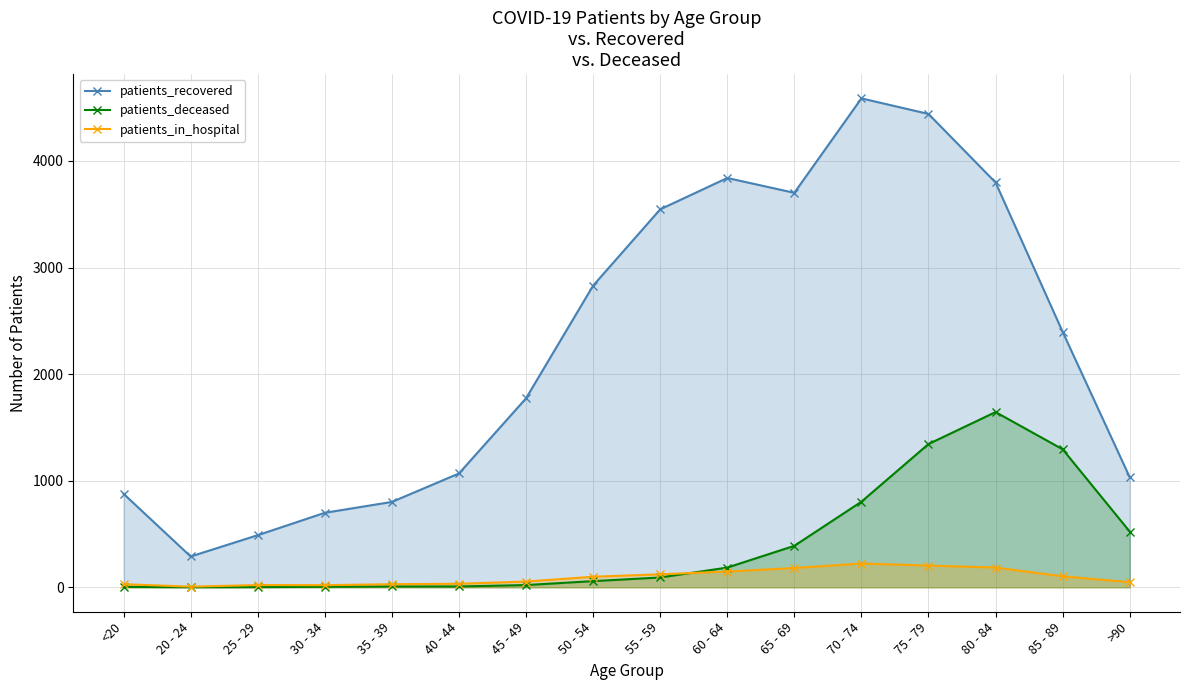

How many data points in patients_recovered are less than 2397?

8